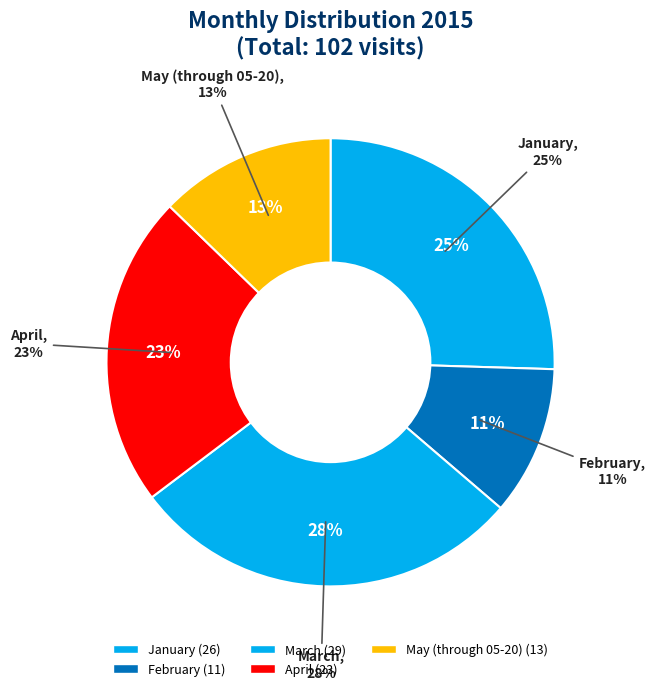

Approximately how many times larger is the value at March compared to January?

1.1